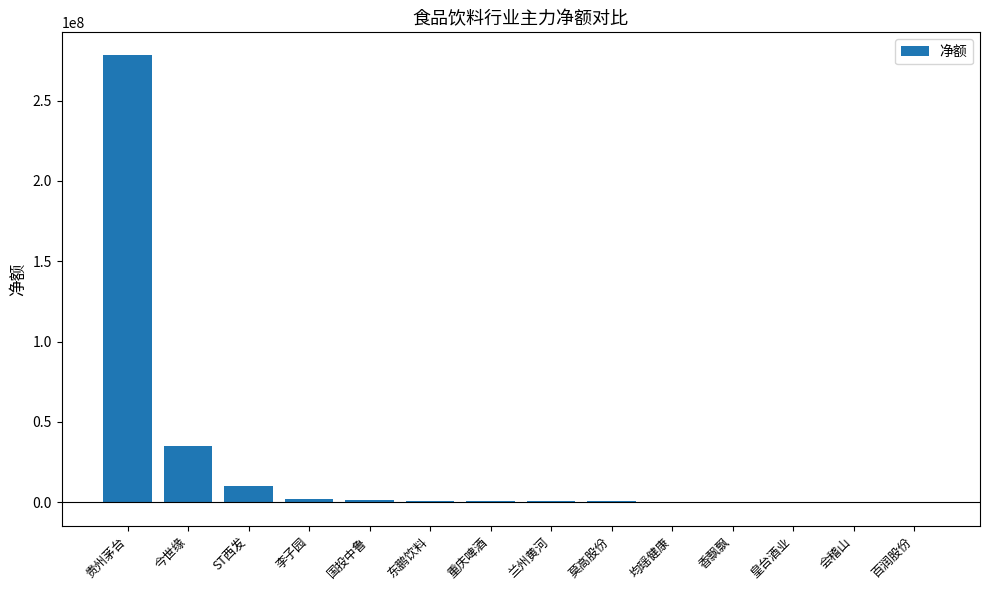

True or false: the data shows 35017244 at 今世缘.

True